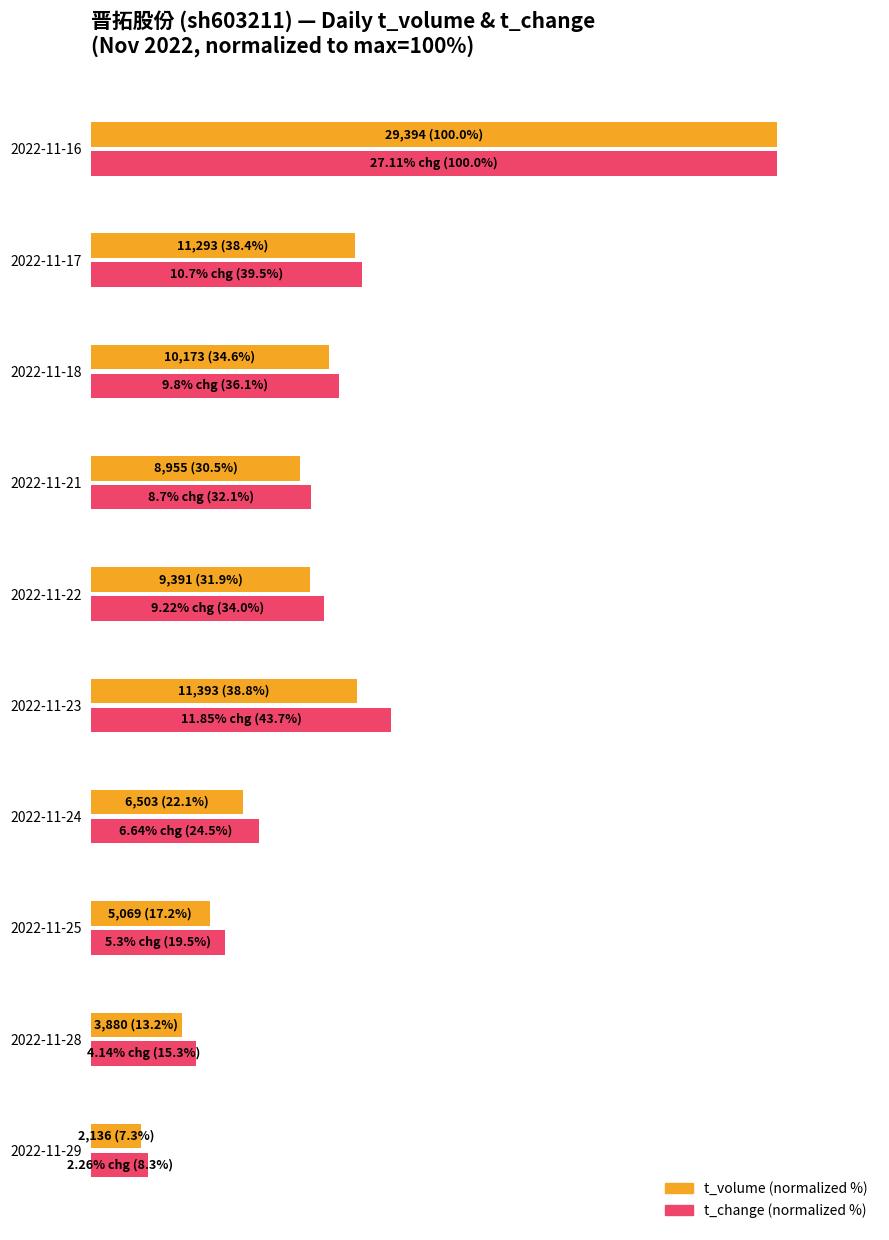

Reading left to right, list all the values displayed in this chart.

t_volume (normalized %): 7.3	13.2	17.2	22.1	38.8	31.9	30.5	34.6	38.4	100.0
t_change (normalized %): 8.3	15.3	19.5	24.5	43.7	34.0	32.1	36.1	39.5	100.0